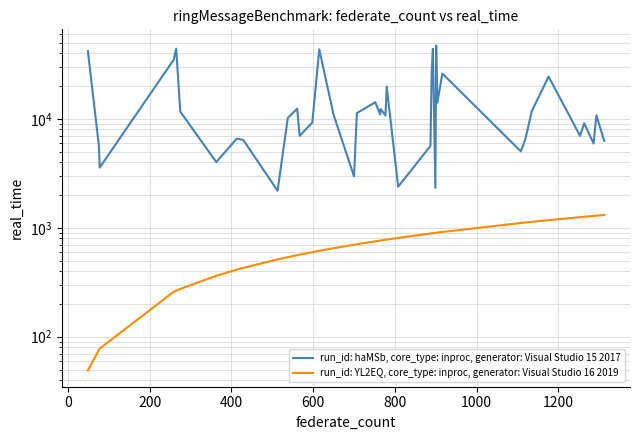

True or false: run_id: haMSb, core_type: inproc, generator: Visual Studio 15 2017 and run_id: YL2EQ, core_type: inproc, generator: Visual Studio 16 2019 cross at least once.

False